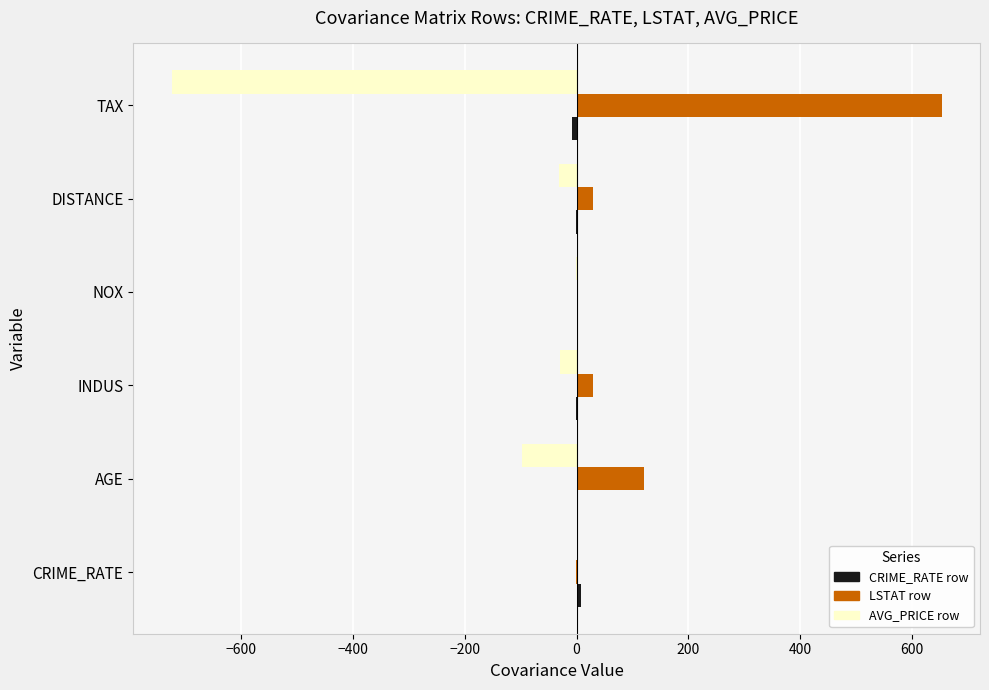

Is it true that AVG_PRICE row equals -724.8 at TAX?

True